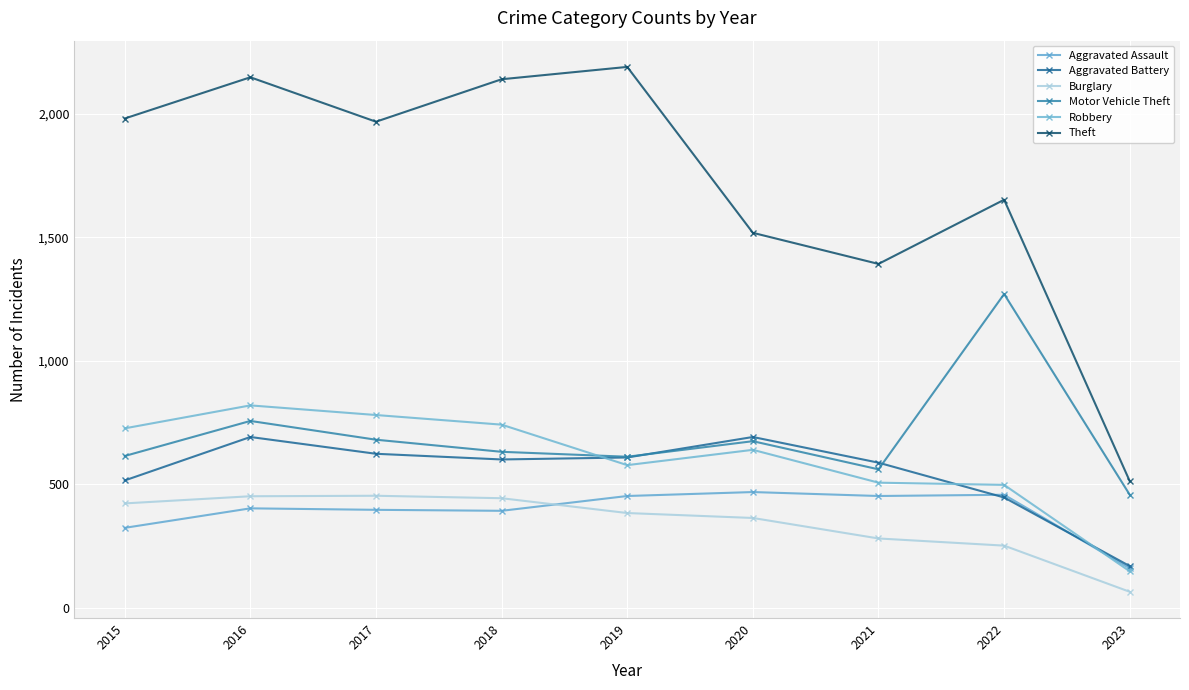

How many values in the Aggravated Battery series are below 600?

4